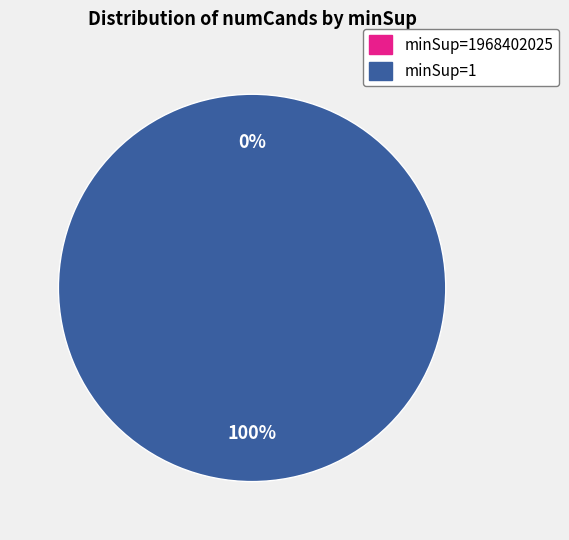

Is it true that 1 is 94% of the pie?

False